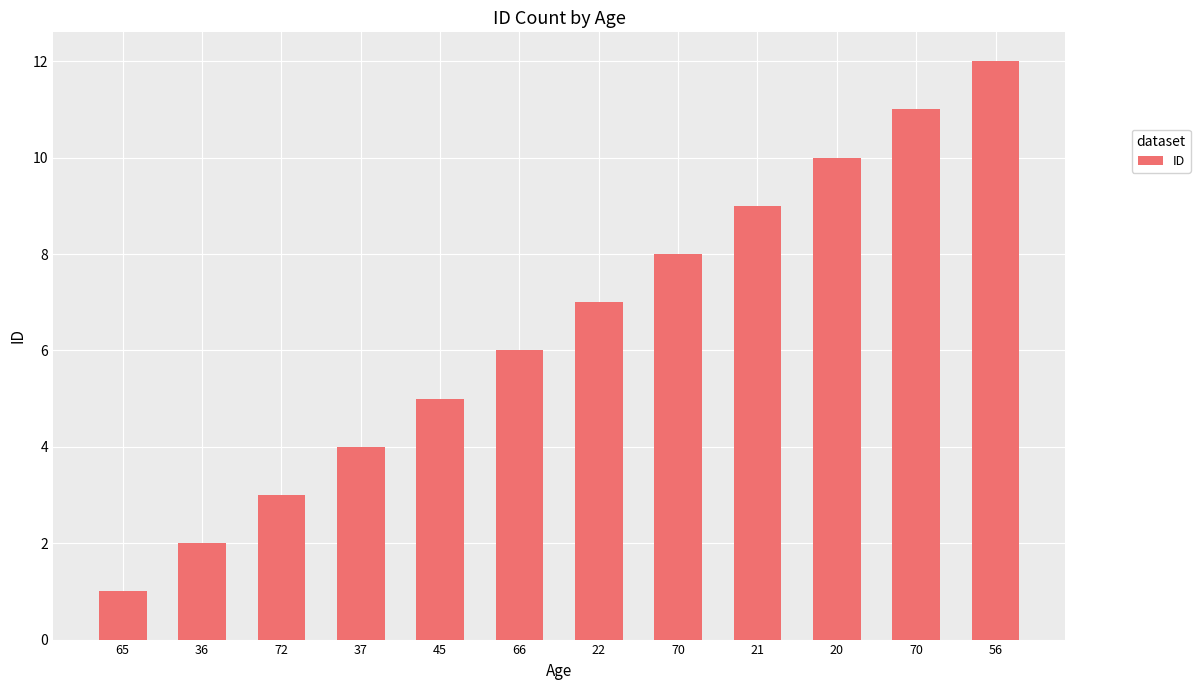

What is the change in value from 36 to 66?

+4